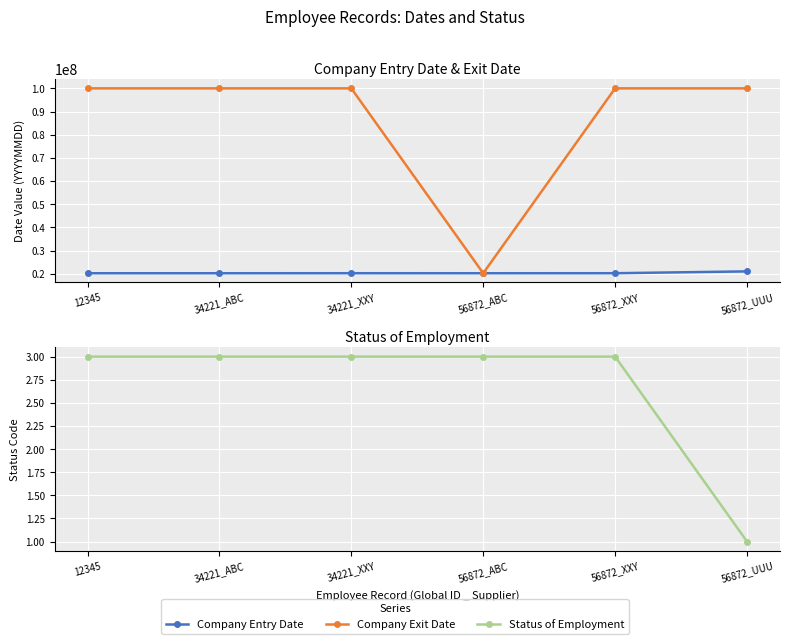

The Company Entry Date series shows 12270916 at 56872_UUU. True or false?

False